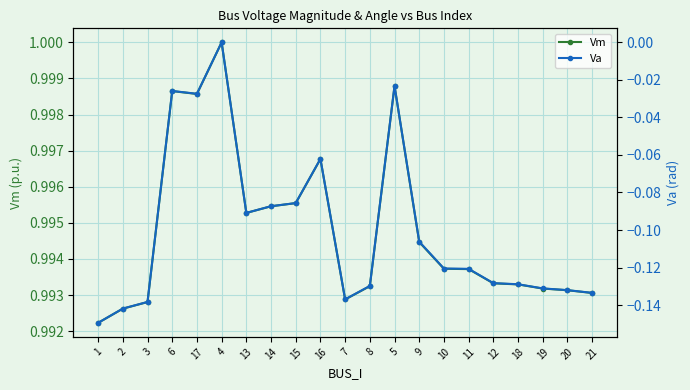

What is the highest value of the Vm series?

1.0